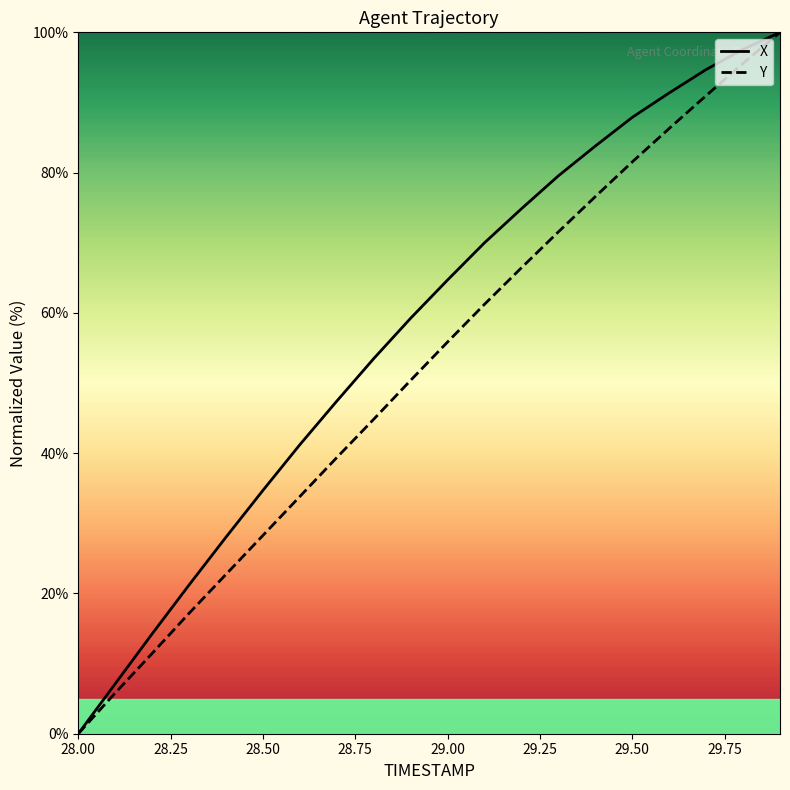

Which series has the largest total across all categories?

X